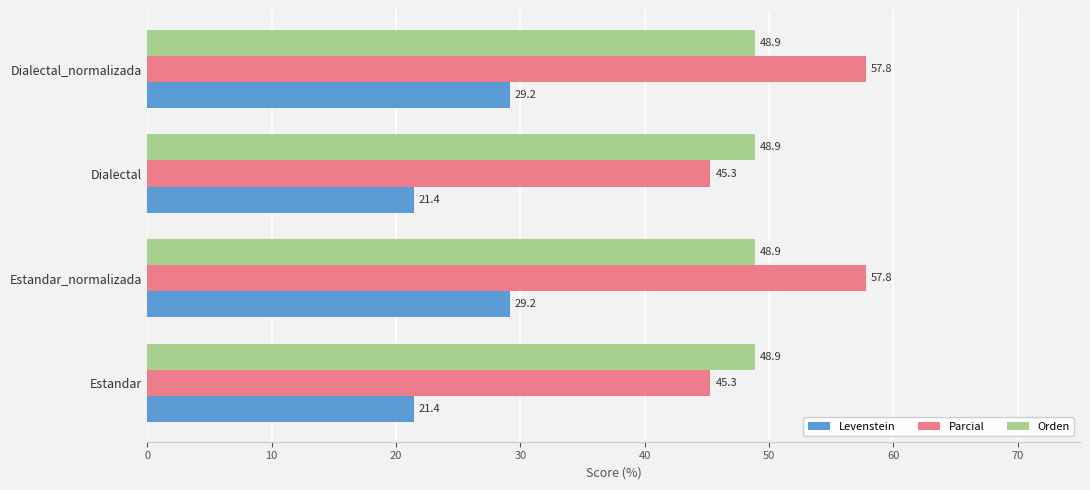

Which series has the widest spread of values?

Parcial